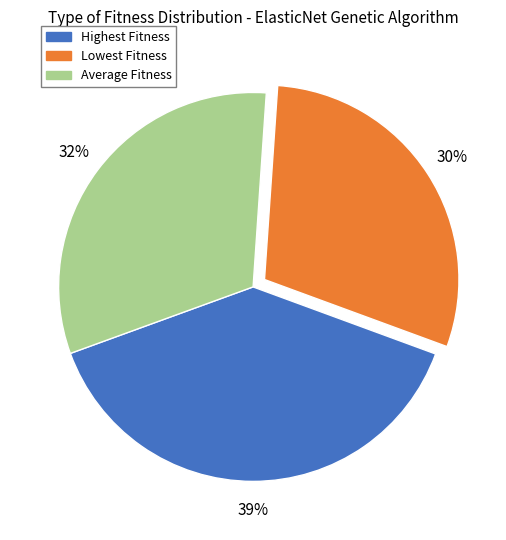

Rank the categories by value from lowest to highest.

Lowest Fitness, Average Fitness, Highest Fitness